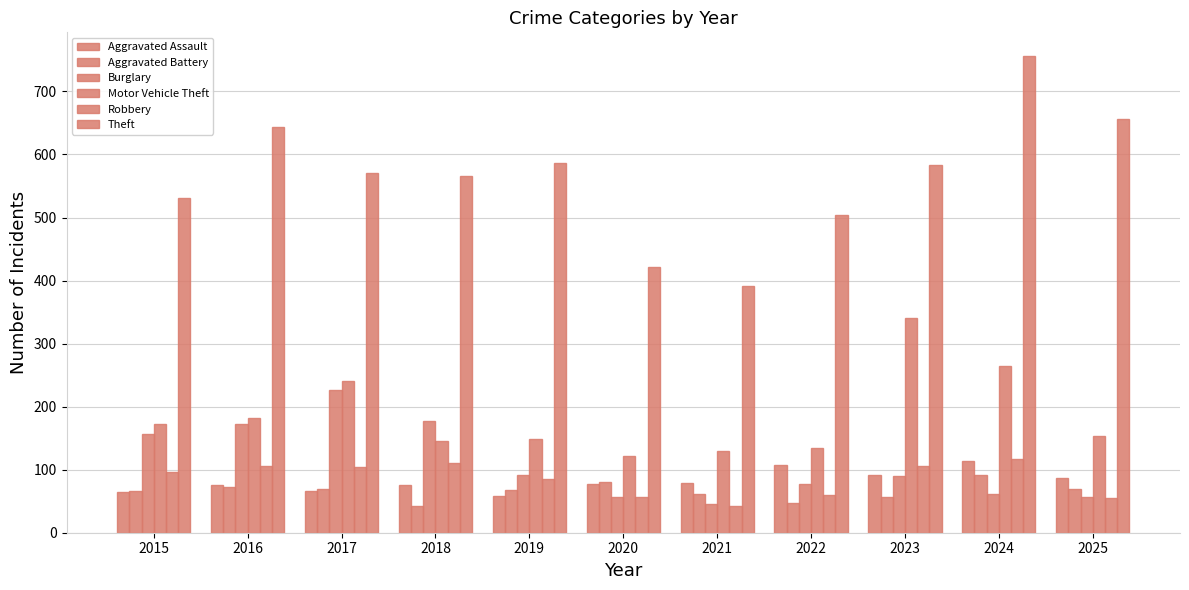

Which series has the largest range (max minus min)?

Theft